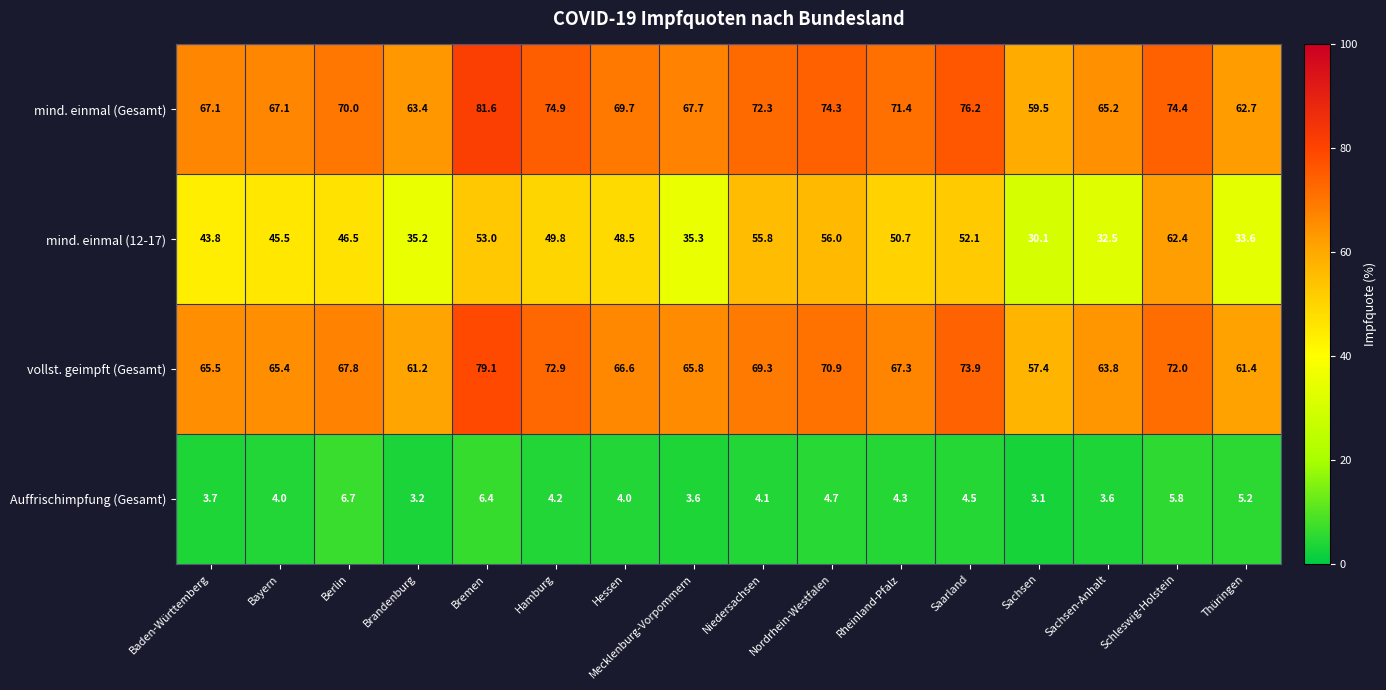

True or false: mind. einmal (12-17) has a value of 16.8 at Thüringen.

False